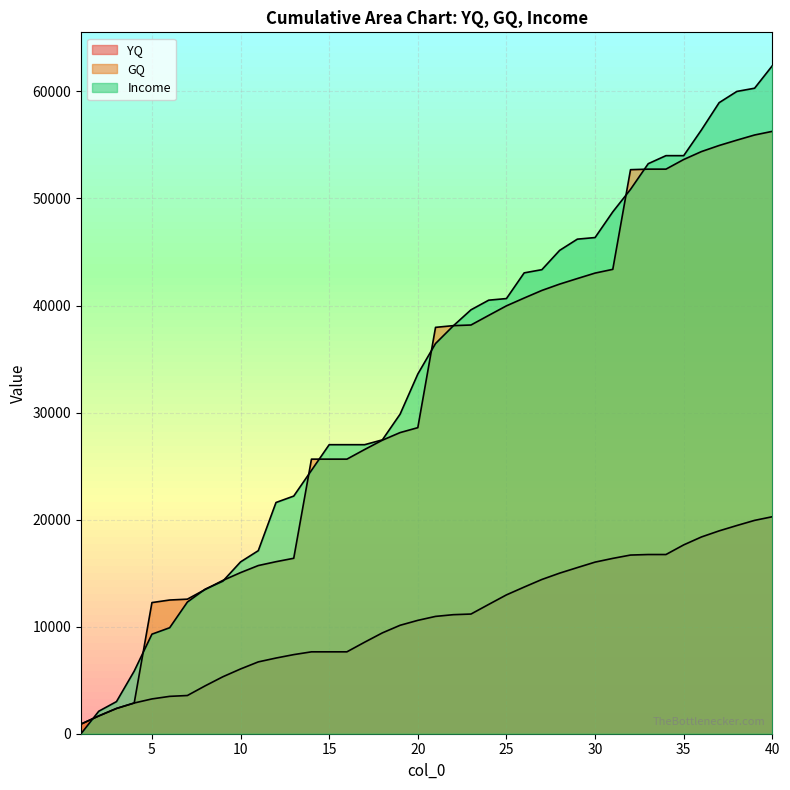

True or false: GQ and YQ intersect in this chart.

False